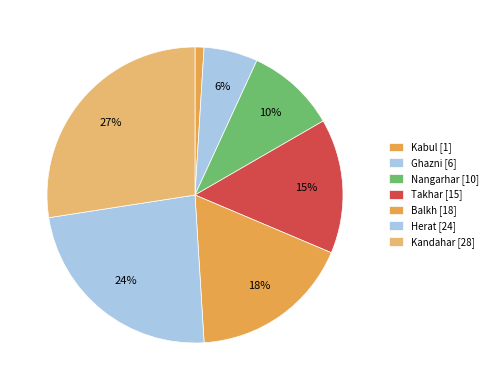

What is the change in value from Nangarhar to Balkh?

+8